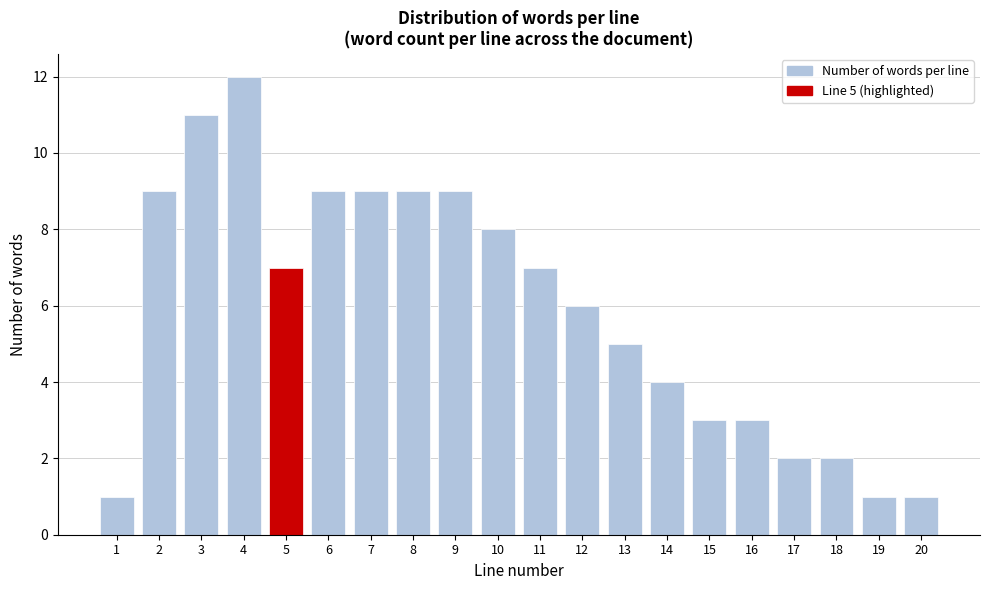

Reading left to right, transcribe all the data shown in this chart.

1	9	11	12	7	9	9	9	9	8	7	6	5	4	3	3	2	2	1	1